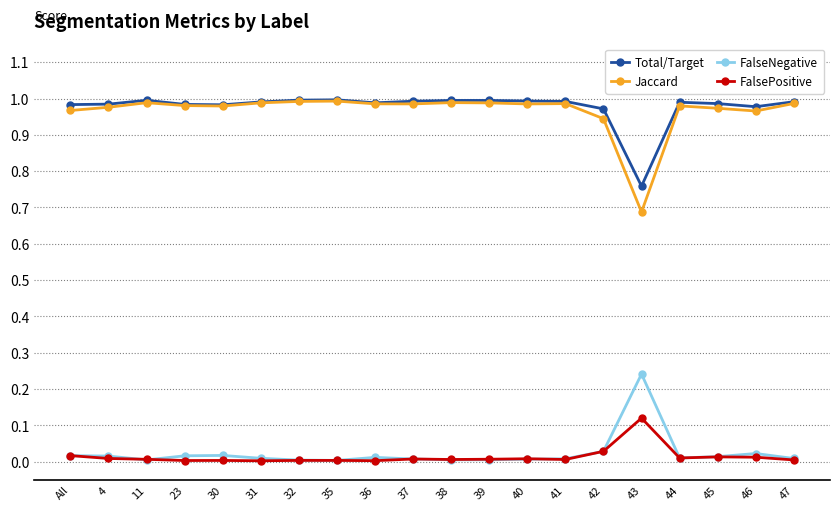

Which series has the largest range (max minus min)?

Jaccard